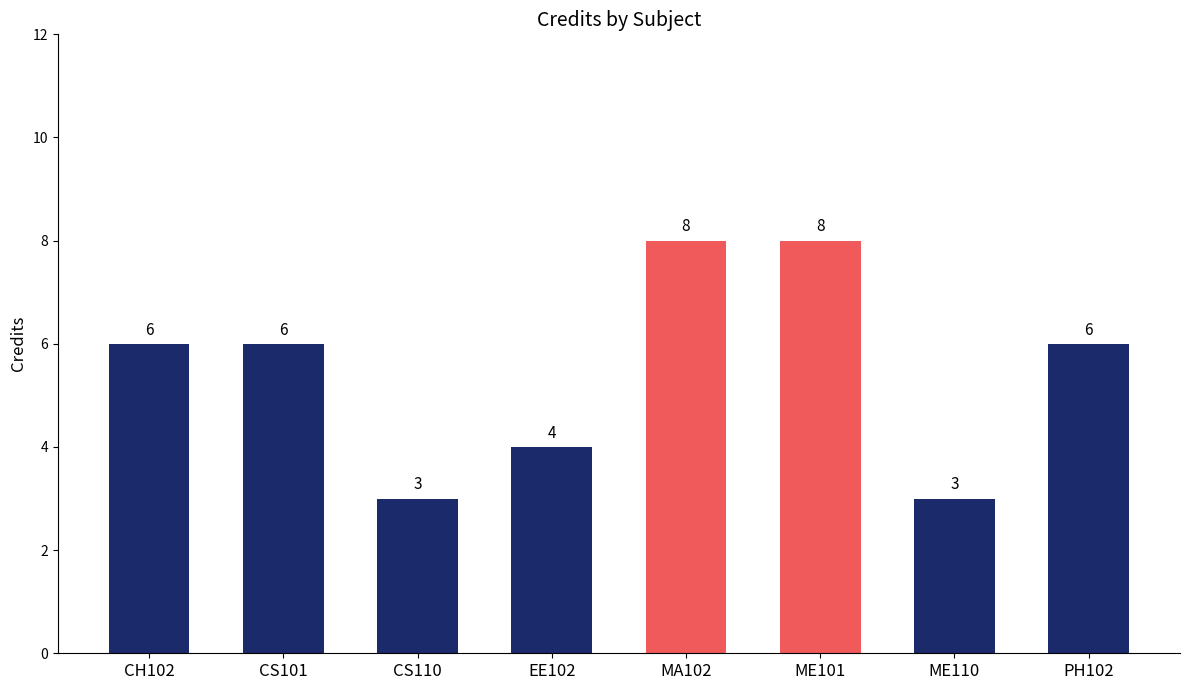

How many values are between 4 and 8?

6